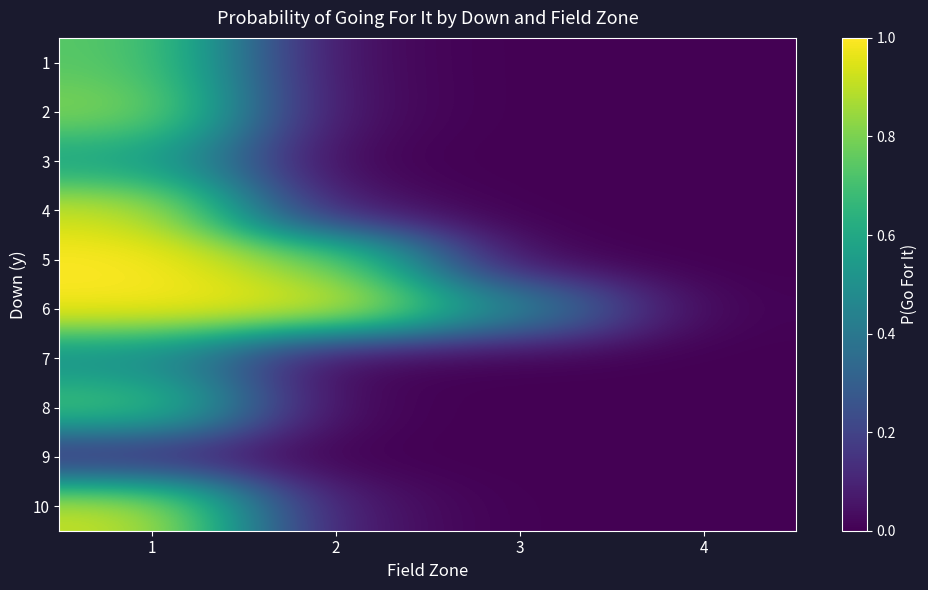

At which category is the sum across all series the highest?

1